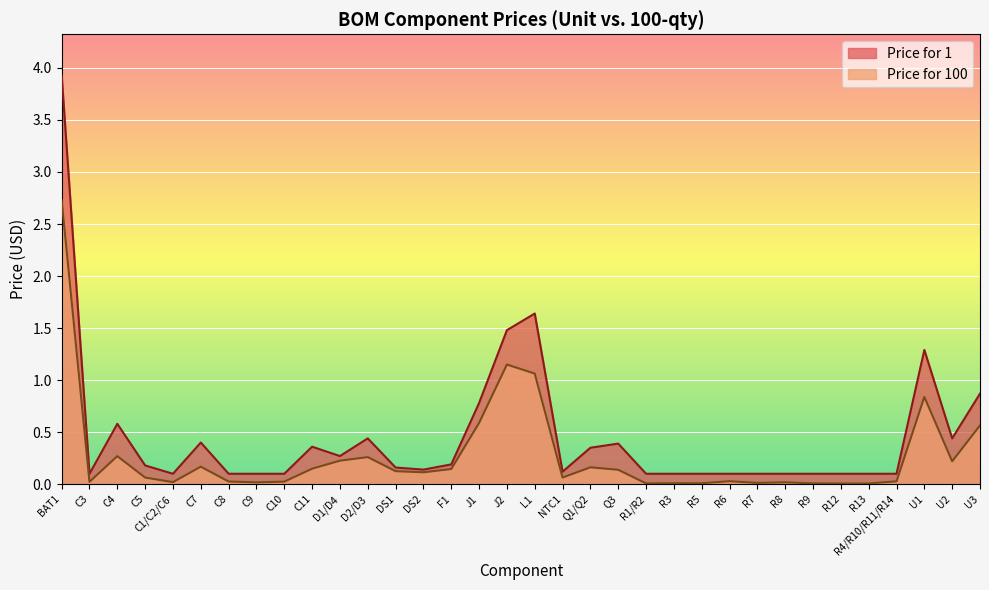

At which category is the sum across all series the highest?

BAT1